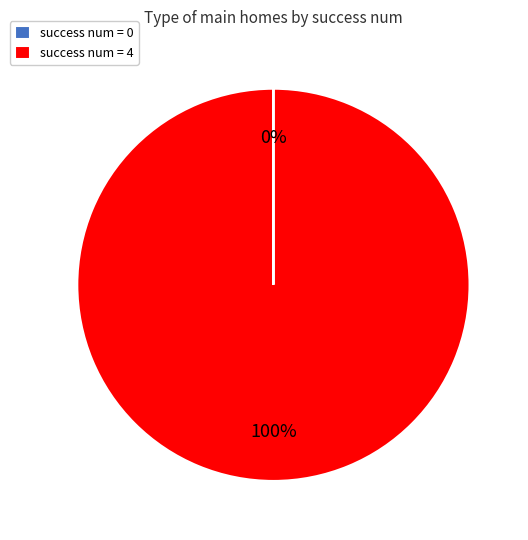

The success num = 4 slice represents 91% of the pie. True or false?

False